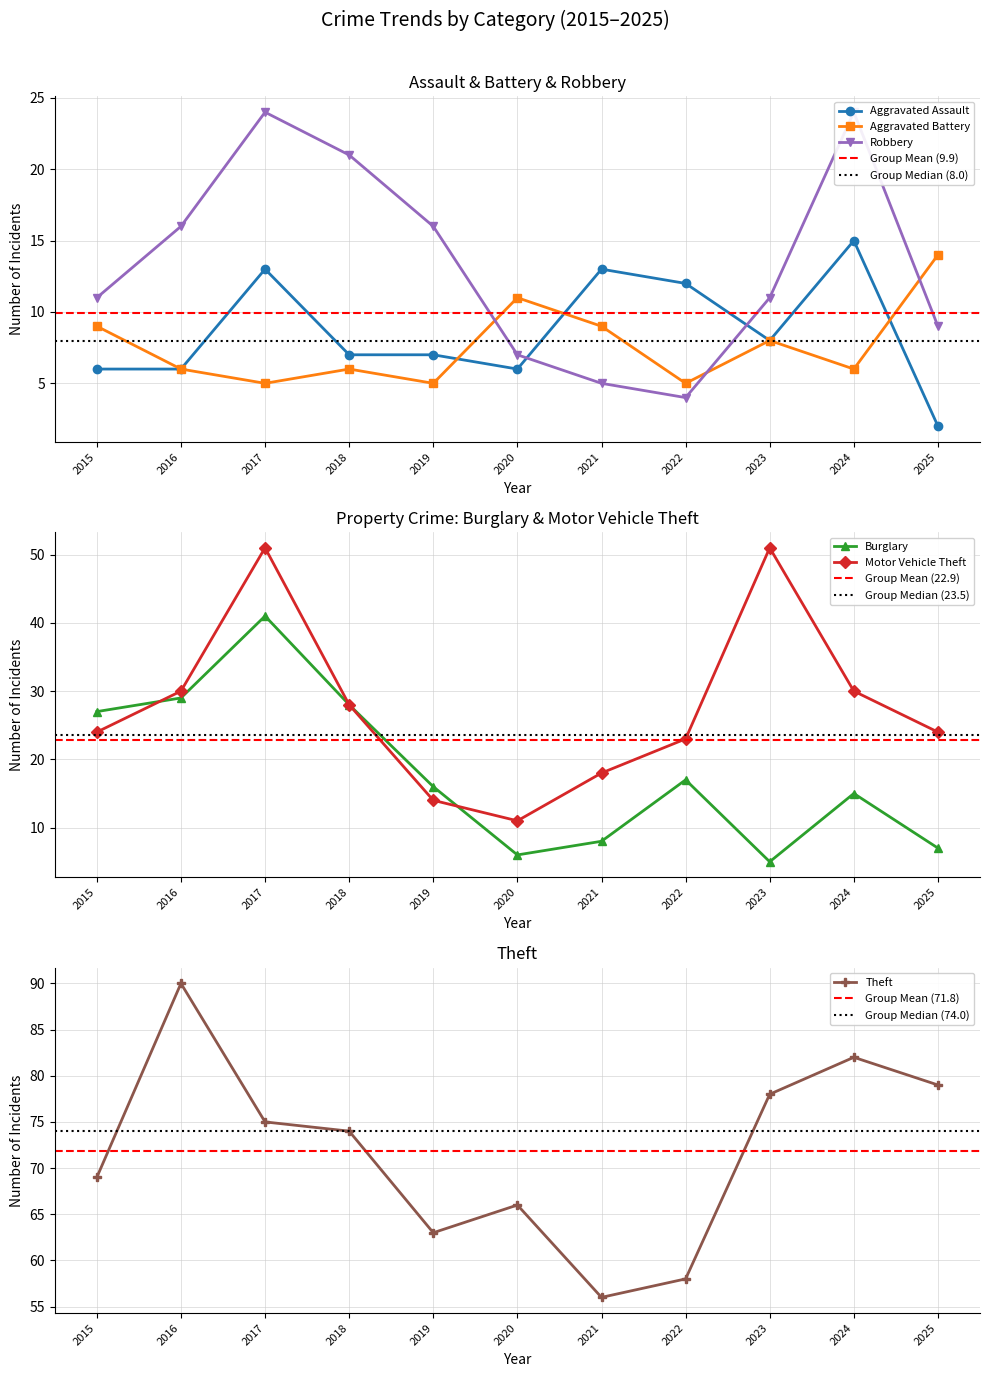

Reading left to right, what are all the values shown in this chart?

Aggravated Assault: 6	6	13	7	7	6	13	12	8	15	2
Aggravated Battery: 9	6	5	6	5	11	9	5	8	6	14
Burglary: 27	29	41	28	16	6	8	17	5	15	7
Motor Vehicle Theft: 24	30	51	28	14	11	18	23	51	30	24
Robbery: 11	16	24	21	16	7	5	4	11	24	9
Theft: 69	90	75	74	63	66	56	58	78	82	79